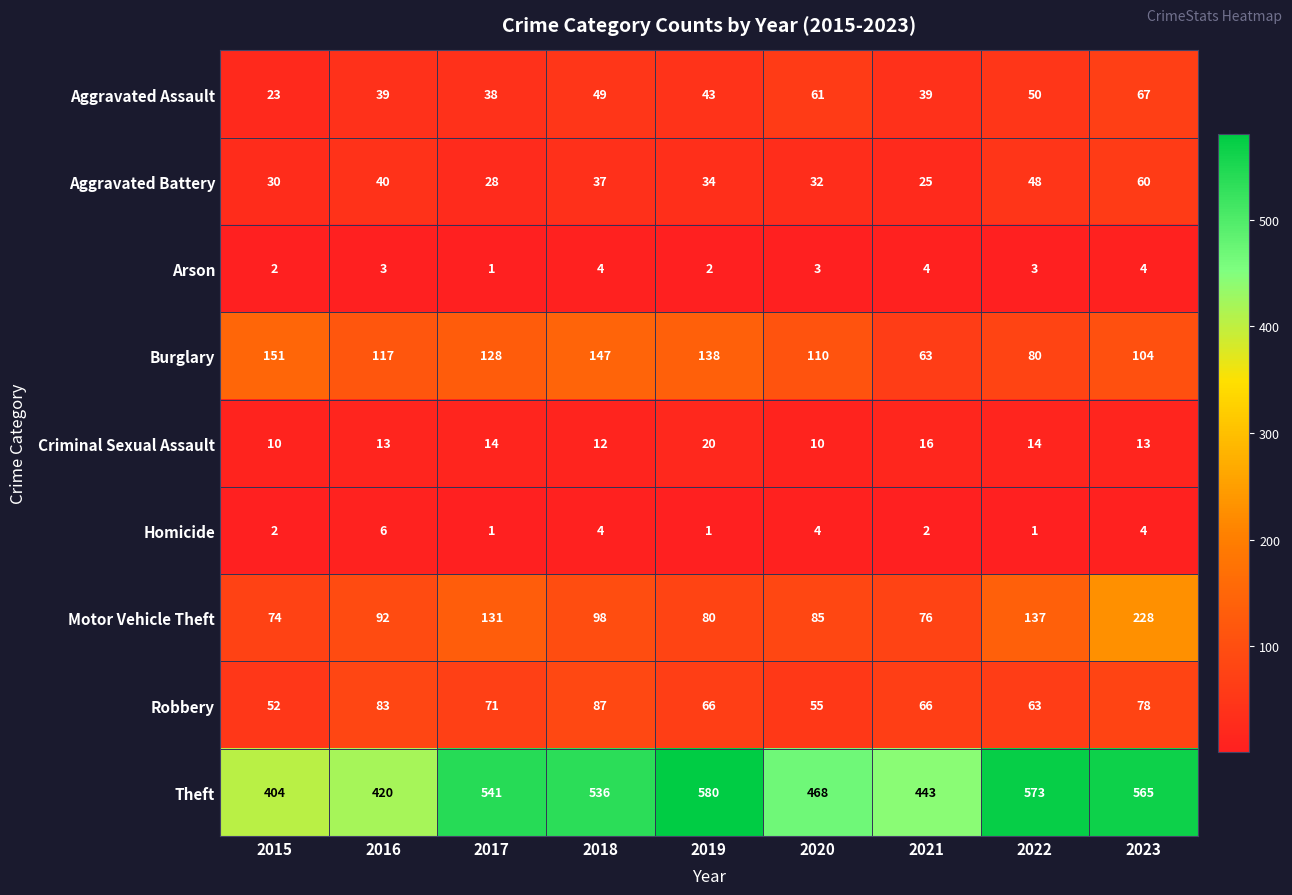

The Burglary series shows 64 at 2015. True or false?

False